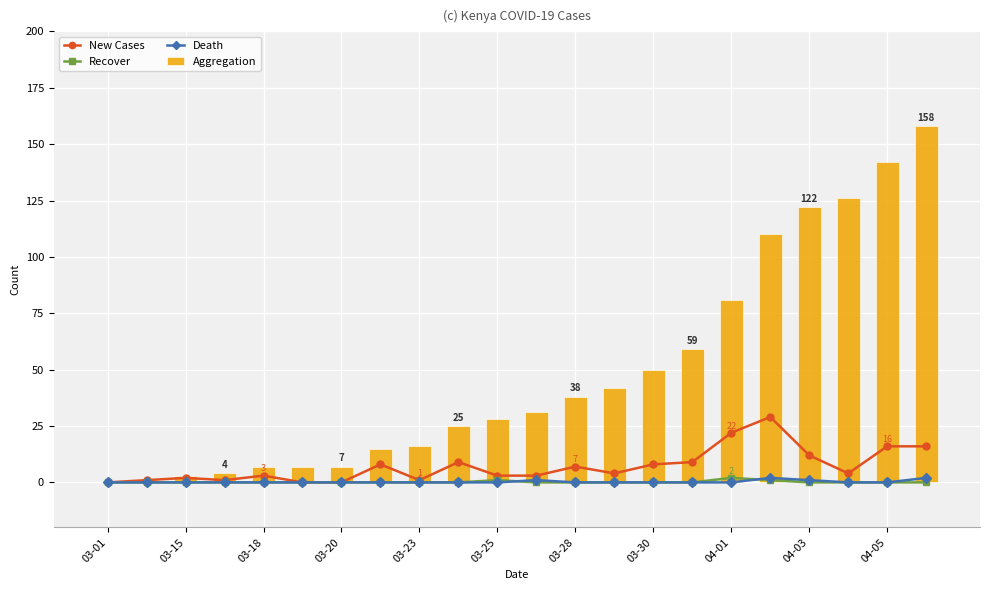

The value of Aggregation at 04-01 is 81. True or false?

True